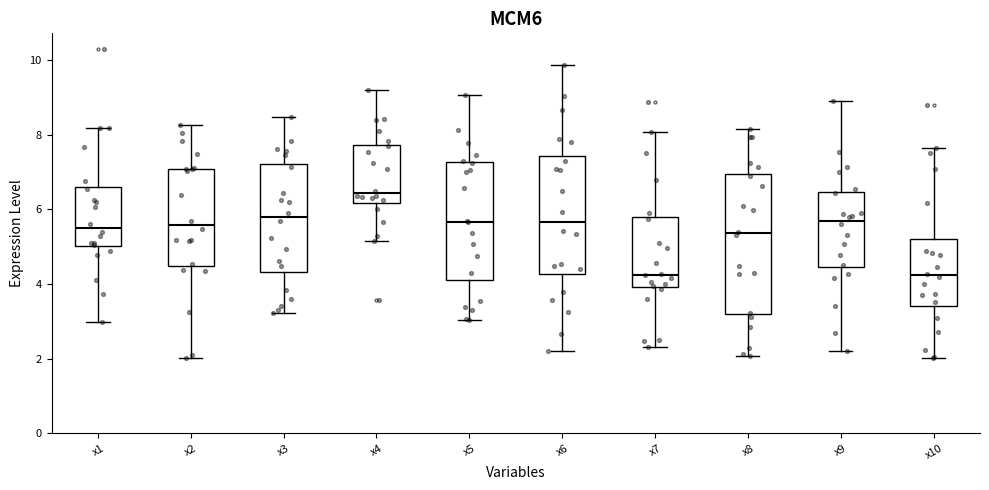

Reading left to right, transcribe this box plot: for each box, give where its median line is, the range the box spans, and where its two whiskers end, as read against the y-axis. The values are not printed on the chart, so give them approximately, as read against the axis.

x1: median 5.4, box 5.0 to 6.6, whiskers 3.0 to 8.2
x2: median 5.6, box 4.4 to 7.0, whiskers 2.0 to 8.2
x3: median 5.8, box 4.4 to 7.2, whiskers 3.2 to 8.4
x4: median 6.4, box 6.2 to 7.8, whiskers 5.2 to 9.2
x5: median 5.6, box 4.0 to 7.2, whiskers 3.0 to 9.0
x6: median 5.6, box 4.2 to 7.4, whiskers 2.2 to 9.8
x7: median 4.2, box 4.0 to 5.8, whiskers 2.4 to 8.0
x8: median 5.4, box 3.2 to 7.0, whiskers 2.0 to 8.2
x9: median 5.6, box 4.4 to 6.4, whiskers 2.2 to 9.0
x10: median 4.2, box 3.4 to 5.2, whiskers 2.0 to 7.6